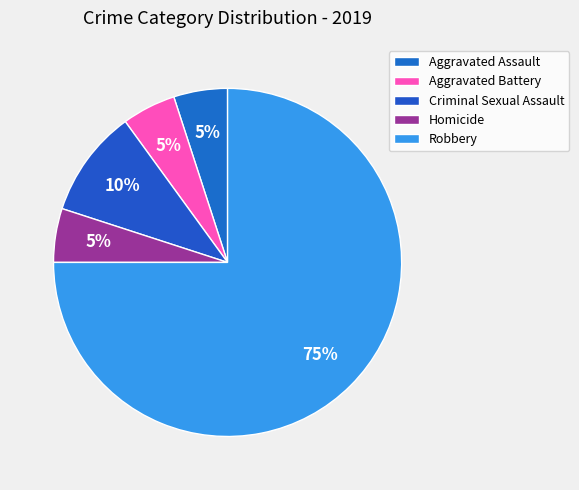

What is the smallest slice in the pie chart?

Aggravated Assault